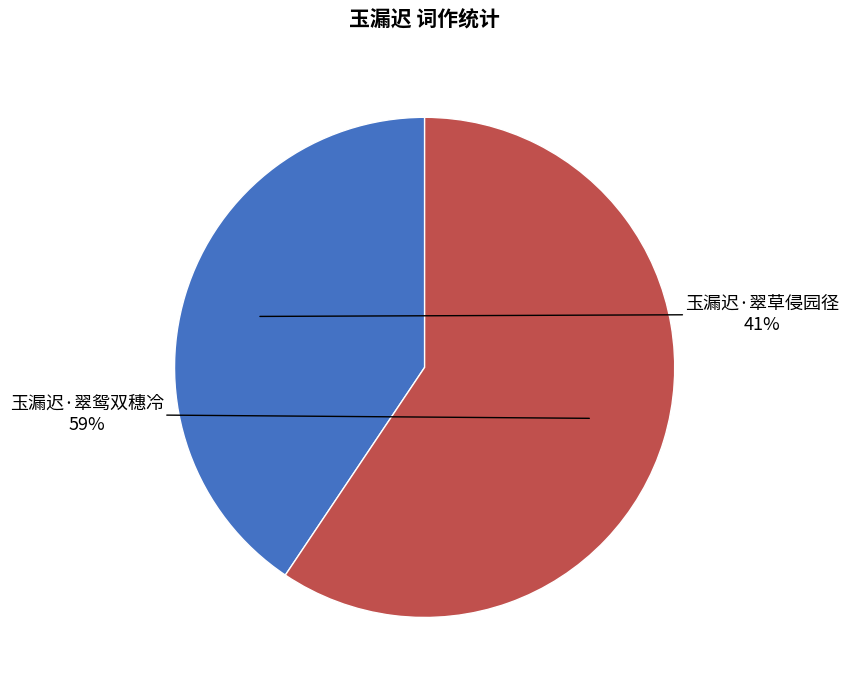

To the nearest percent, what percentage of the pie is 玉漏迟·翠草侵园径?

41%